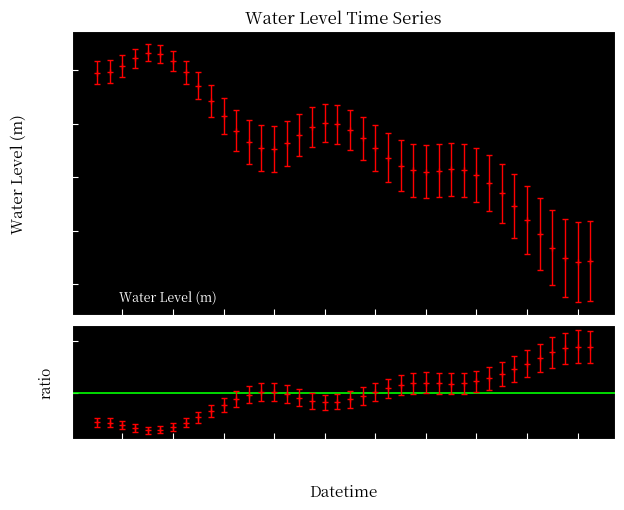

Rank the categories by value from lowest to highest.

2024-02-03 10:00:00, 2024-02-03 11:00:00, 2024-02-03 09:00:00, 2024-02-03 12:00:00, 2024-02-03 08:00:00, 2024-02-03 07:00:00, 2024-02-03 13:00:00, 2024-02-03 06:00:00, 2024-02-03 14:00:00, 2024-02-03 15:00:00, 2024-02-03 16:00:00, 2024-02-04 00:00:00, 2024-02-04 01:00:00, 2024-02-03 23:00:00, 2024-02-04 02:00:00, 2024-02-03 17:00:00, 2024-02-03 22:00:00, 2024-02-04 03:00:00, 2024-02-03 18:00:00, 2024-02-03 21:00:00, 2024-02-04 04:00:00, 2024-02-03 19:00:00, 2024-02-03 20:00:00, 2024-02-04 05:00:00, 2024-02-04 06:00:00, 2024-02-04 10:00:00, 2024-02-04 07:00:00, 2024-02-04 11:00:00, 2024-02-04 09:00:00, 2024-02-04 08:00:00, 2024-02-04 12:00:00, 2024-02-04 13:00:00, 2024-02-04 14:00:00, 2024-02-04 15:00:00, 2024-02-04 16:00:00, 2024-02-04 17:00:00, 2024-02-04 18:00:00, 2024-02-04 19:00:00, 2024-02-04 21:00:00, 2024-02-04 20:00:00